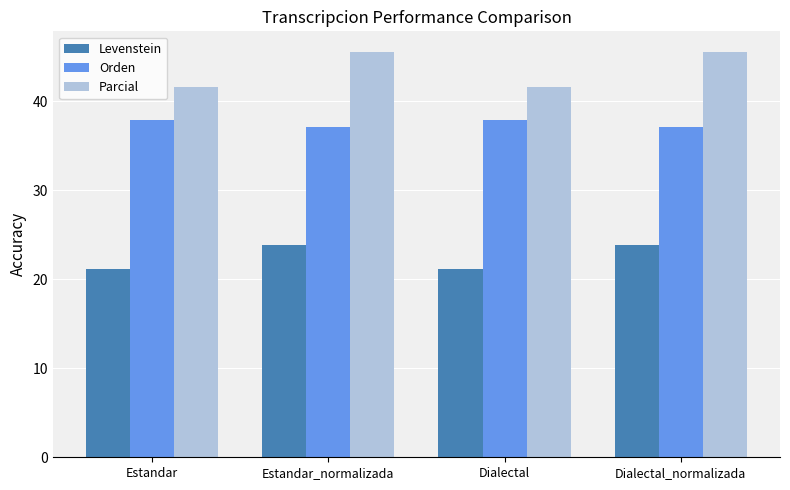

What is the minimum value shown in the chart?

21.2